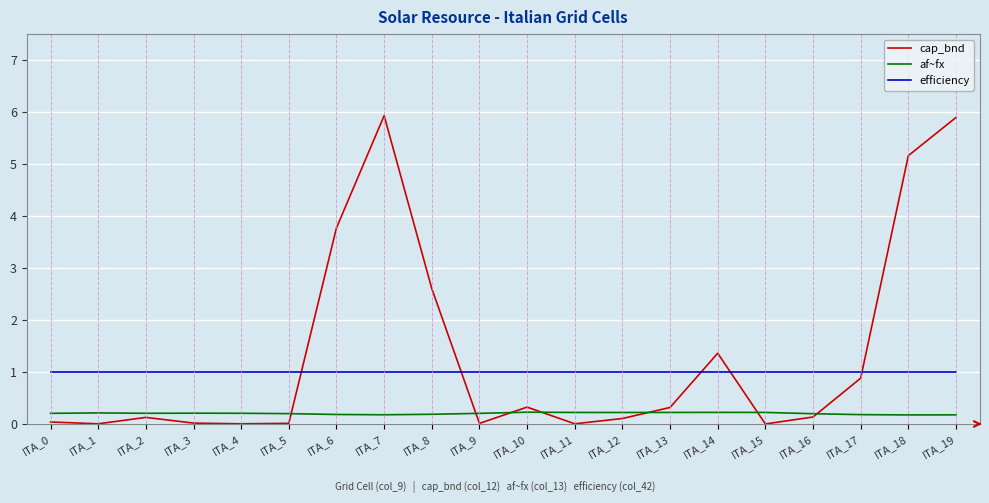

List the series in order of their overall mean, highest first.

cap_bnd, efficiency, af~fx